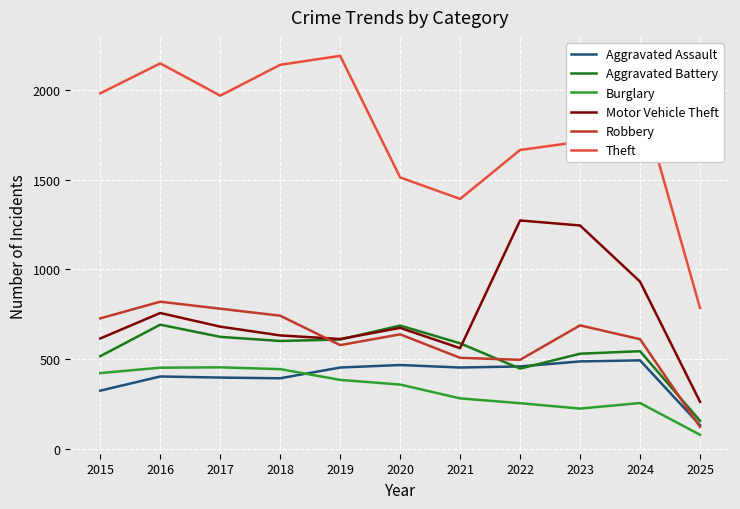

True or false: Theft and Burglary cross at least once.

False